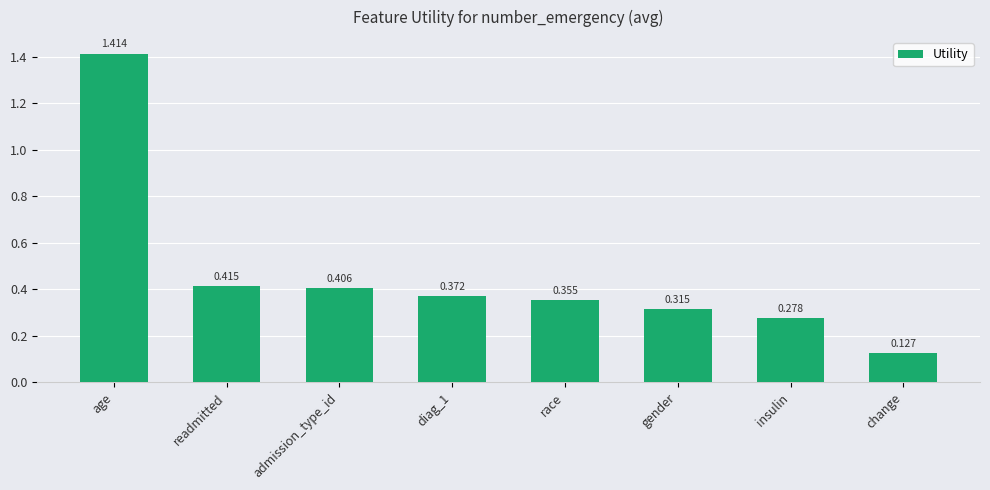

List the labels in order of value, smallest first.

change, insulin, gender, race, diag_1, admission_type_id, readmitted, age